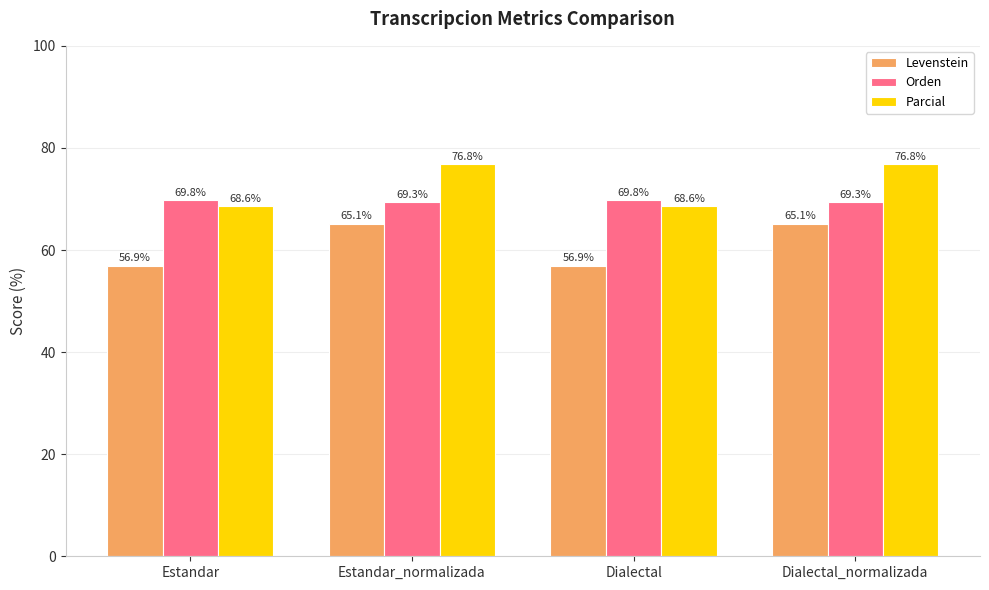

Reading left to right, transcribe all the data shown in this chart.

Levenstein: 56.9	65.1	56.9	65.1
Orden: 69.8	69.3	69.8	69.3
Parcial: 68.6	76.8	68.6	76.8